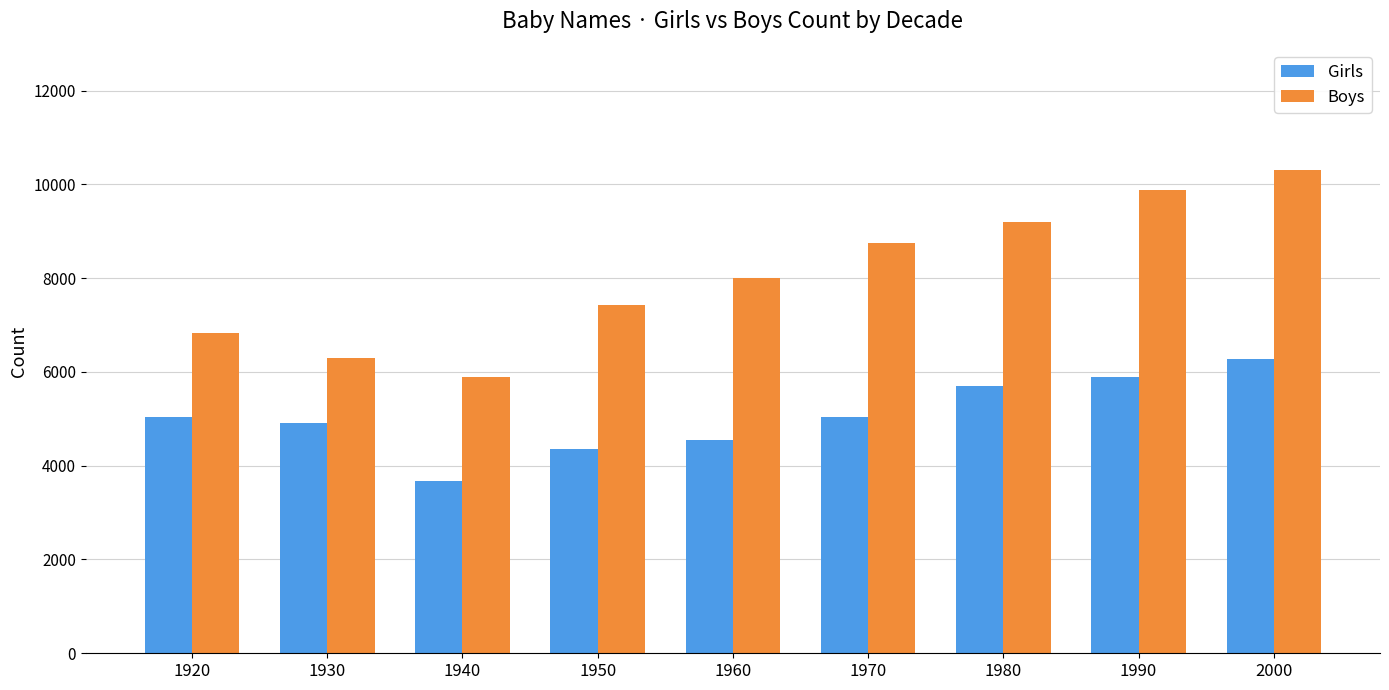

List the series in order of their peak value, lowest first.

Girls, Boys